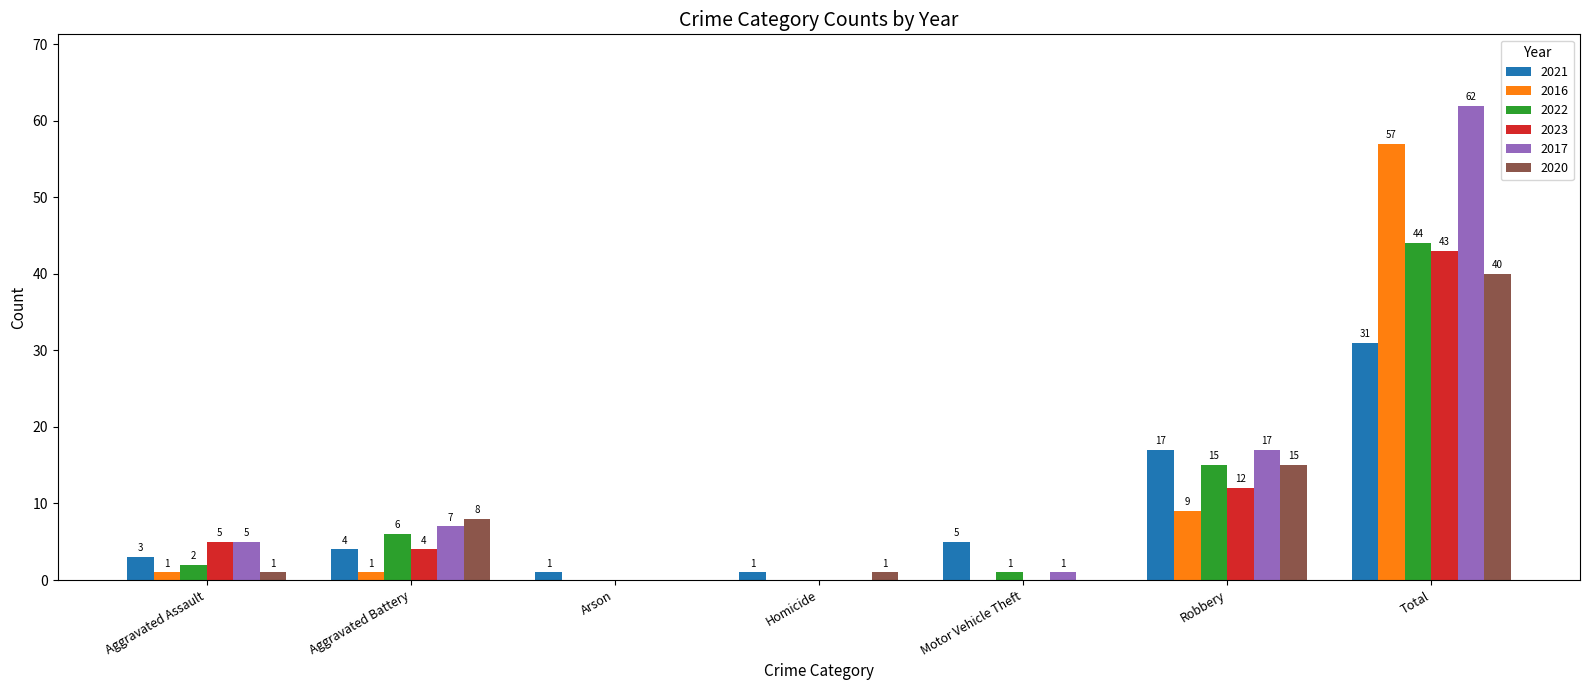

Read the 2021 value at Total.

31